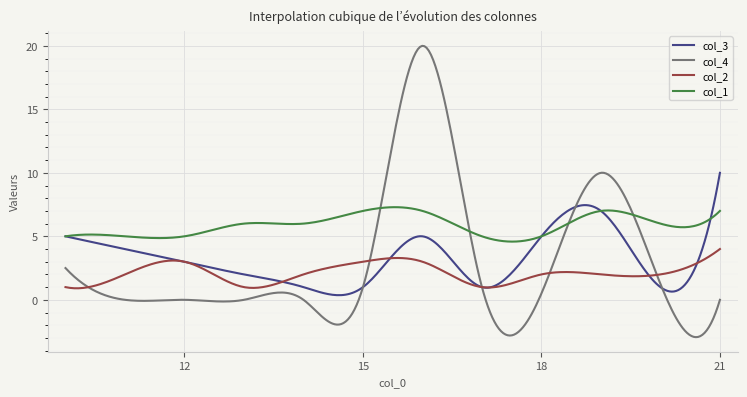

Which series has the widest spread of values?

col_4